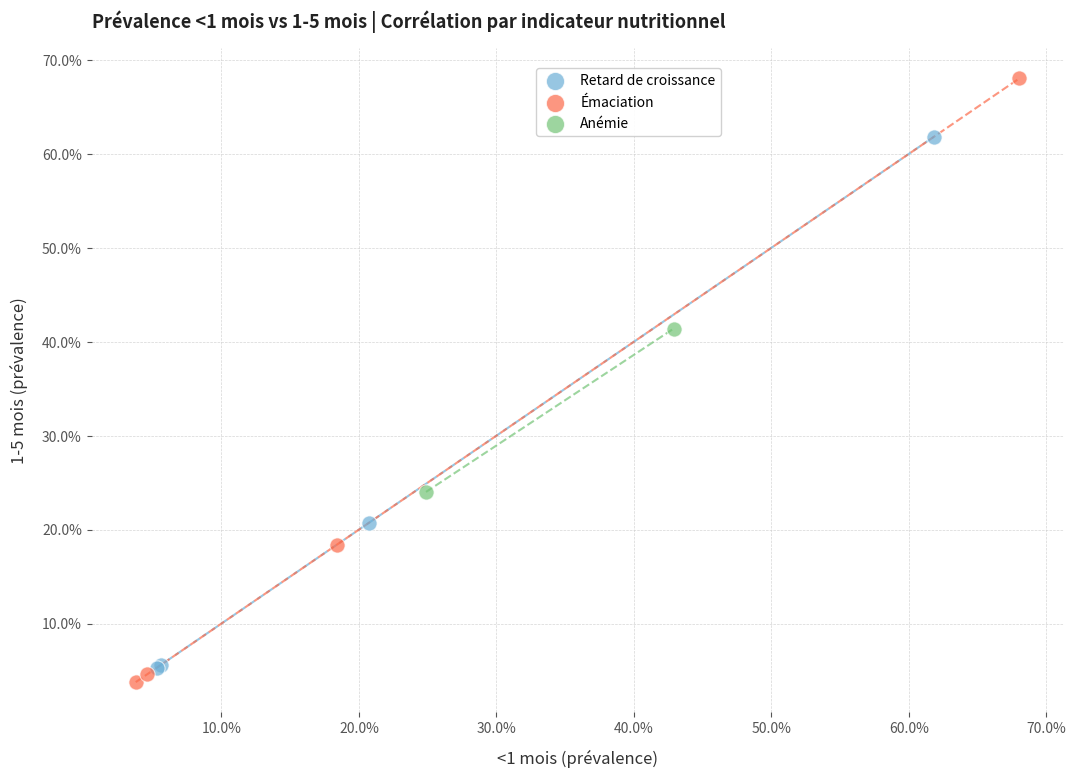

What are all the series names shown in the legend?

Retard de croissance, Émaciation, Anémie